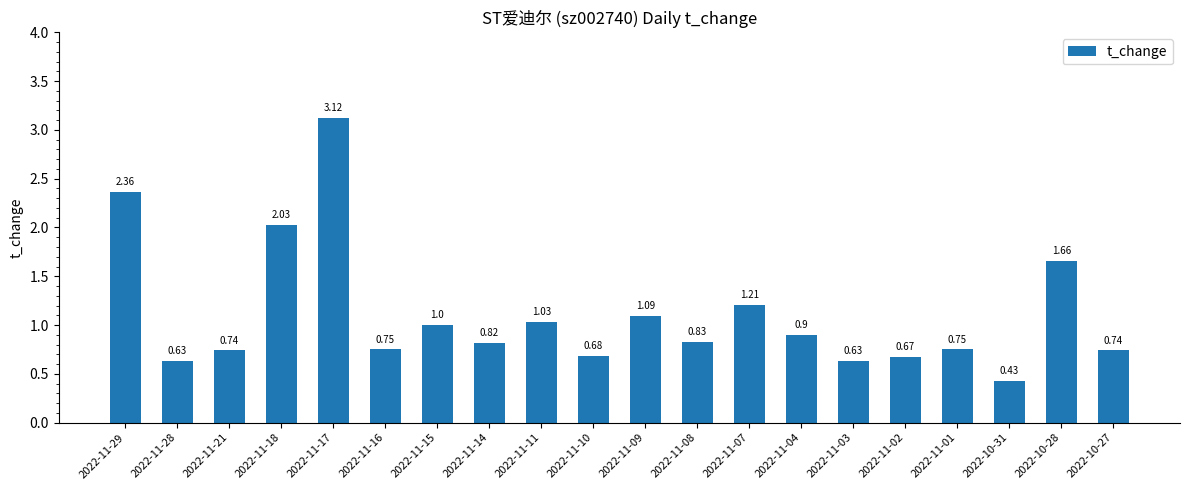

The value at 2022-11-04 is 0.9. True or false?

True